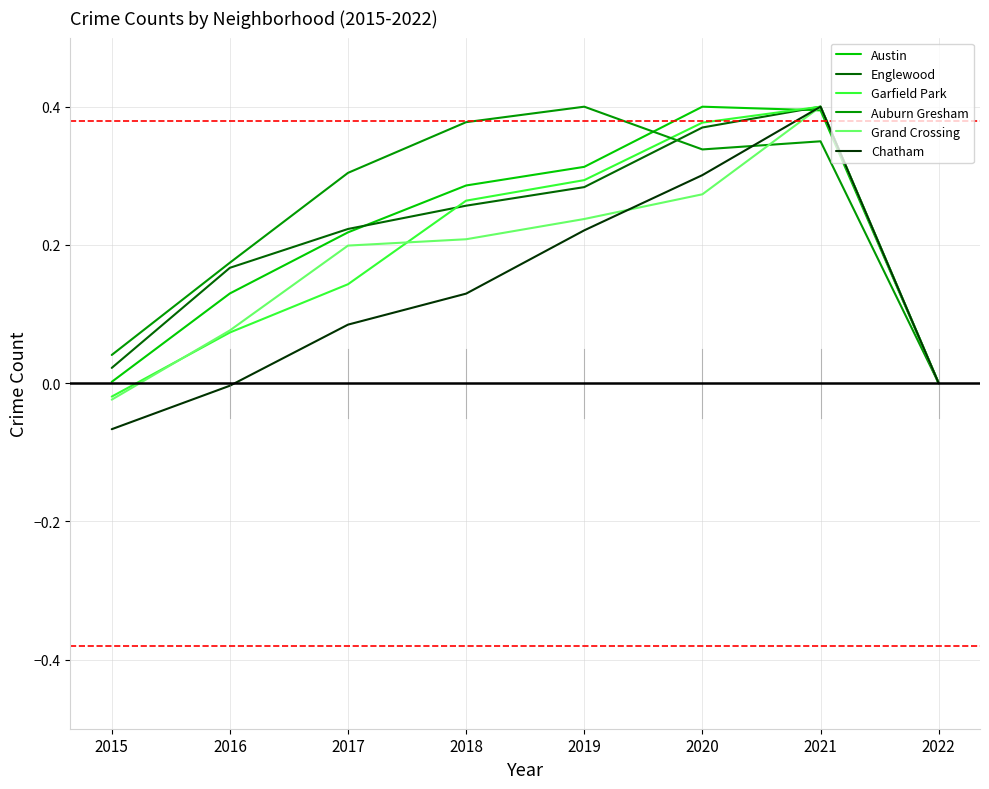

Which label corresponds to the smallest value in the chart?

2015